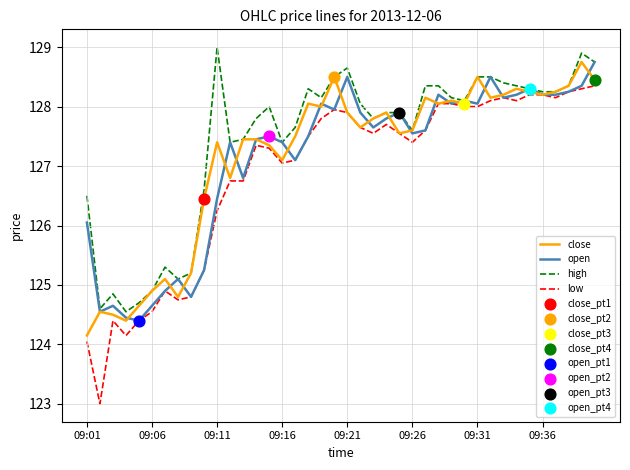

Which series has the largest range (max minus min)?

low